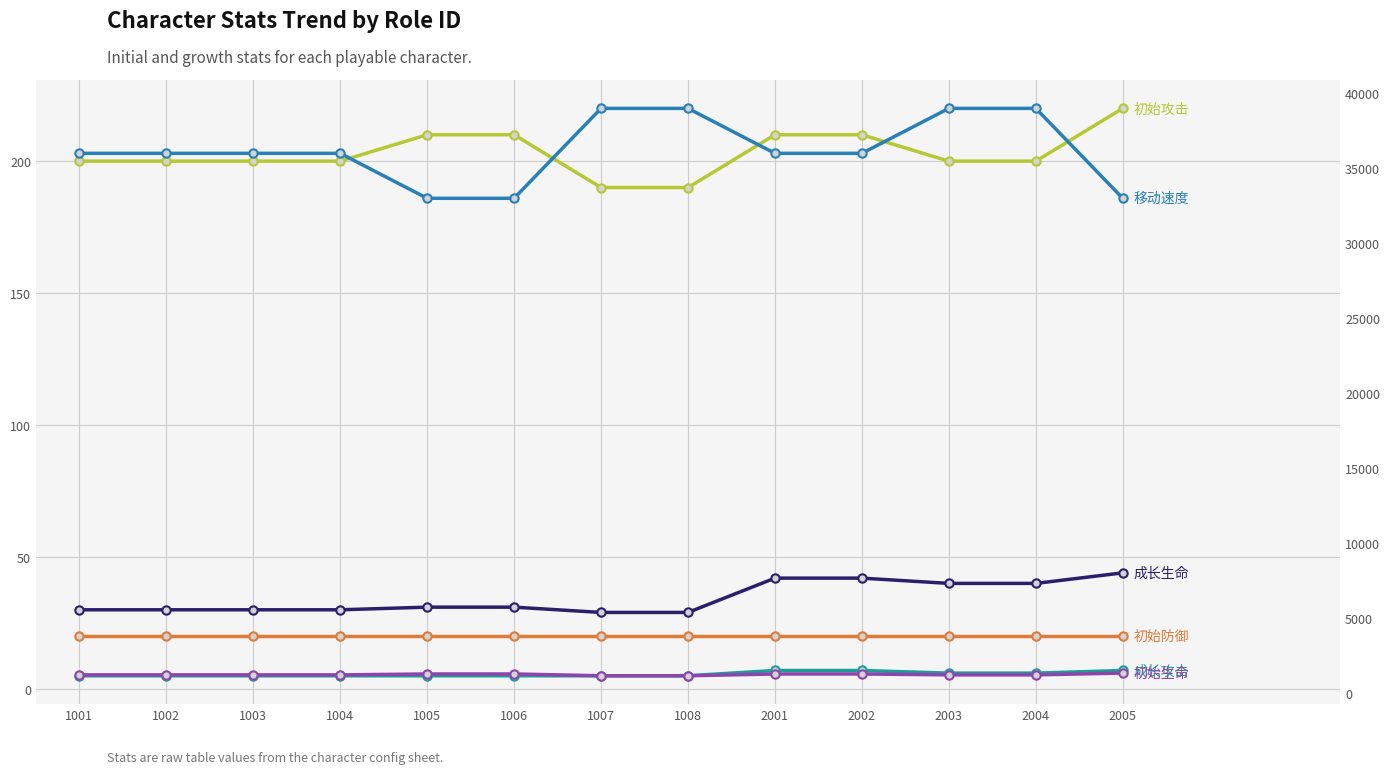

Reading left to right, transcribe all the data shown in this chart.

成长生命: 30	30	30	30	31	31	29	29	42	42	40	40	44
初始攻击: 200	200	200	200	210	210	190	190	210	210	200	200	220
成长攻击: 5	5	5	5	5	5	5	5	7	7	6	6	7
初始防御: 20	20	20	20	20	20	20	20	20	20	20	20	20
初始生命: 1200	1200	1200	1200	1260	1260	1140	1140	1260	1260	1200	1200	1320
移动速度: 36000	36000	36000	36000	33000	33000	39000	39000	36000	36000	39000	39000	33000